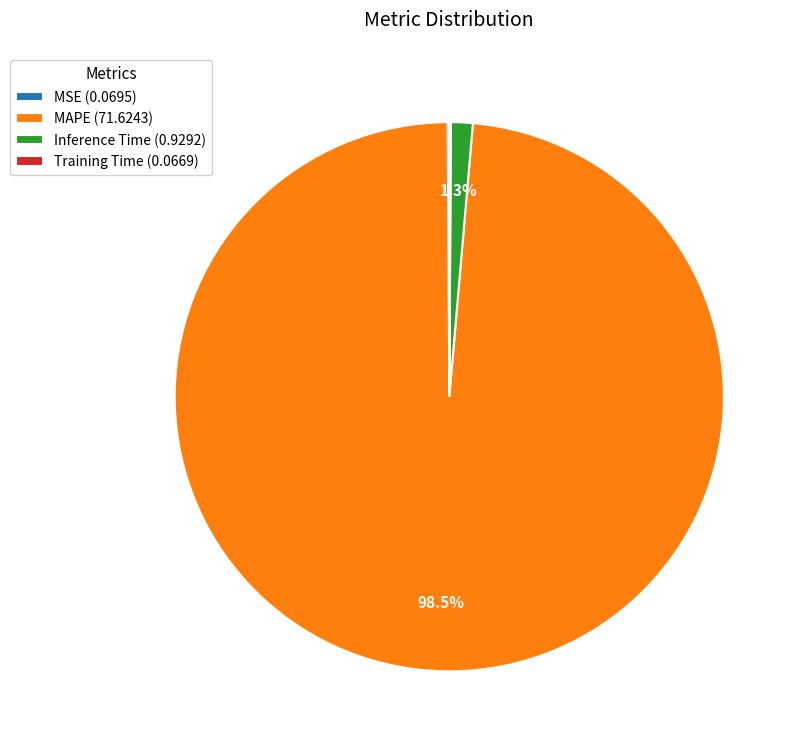

Is there any slice that represents more than half of the pie?

Yes